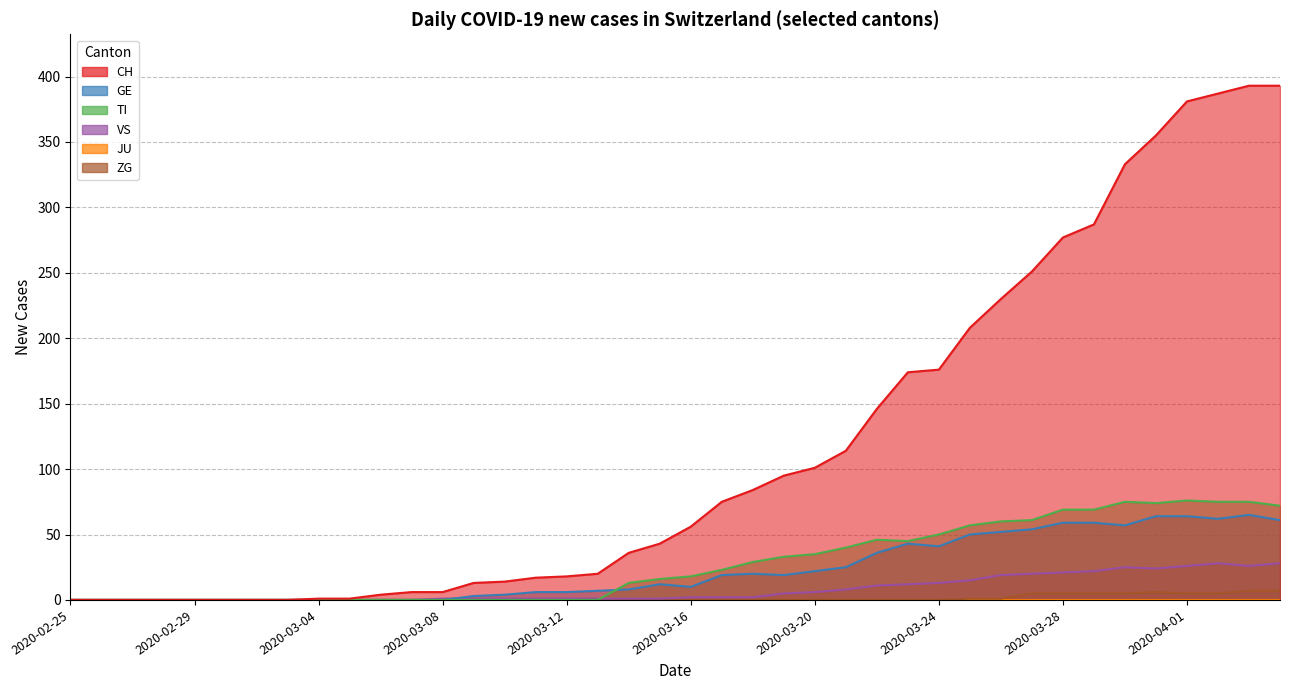

Which series has the widest spread of values?

CH